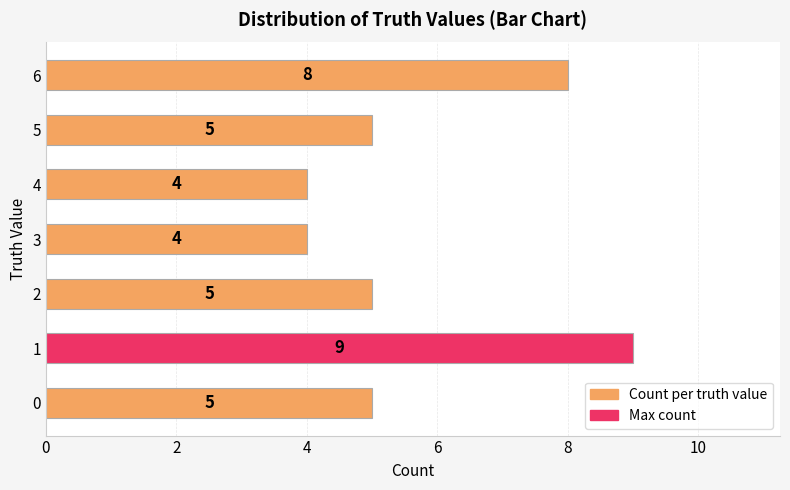

What is the change in value from 1 to 2?

-4